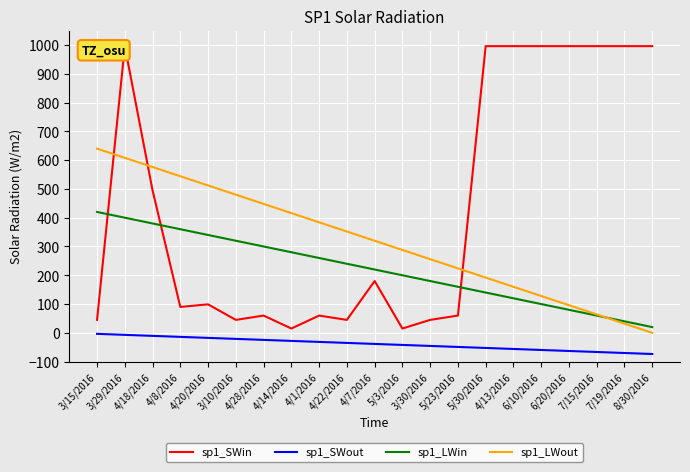

Reading left to right, list all the values displayed in this chart.

sp1_SWin: 3/15/2016=45.0	3/29/2016=996.0	4/18/2016=495.0	4/8/2016=90.0	4/20/2016=99.0	3/10/2016=45.0	4/28/2016=60.0	4/14/2016=15.0	4/1/2016=60.0	4/22/2016=45.0	4/7/2016=180.0	5/3/2016=15.0	3/30/2016=45.0	5/23/2016=60.0	5/30/2016=996.0	4/13/2016=996.0	6/10/2016=996.0	6/20/2016=996.0	7/15/2016=996.0	7/19/2016=996.0	8/30/2016=996.0
sp1_SWout: 3/15/2016=-3.5	3/29/2016=-7.0	4/18/2016=-10.5	4/8/2016=-14.0	4/20/2016=-17.5	3/10/2016=-21.0	4/28/2016=-24.5	4/14/2016=-28.0	4/1/2016=-31.5	4/22/2016=-35.0	4/7/2016=-38.5	5/3/2016=-42.0	3/30/2016=-45.5	5/23/2016=-49.0	5/30/2016=-52.5	4/13/2016=-56.0	6/10/2016=-59.5	6/20/2016=-63.0	7/15/2016=-66.5	7/19/2016=-70.0	8/30/2016=-73.5
sp1_LWin: 3/15/2016=420.0	3/29/2016=400.0	4/18/2016=380.0	4/8/2016=360.0	4/20/2016=340.0	3/10/2016=320.0	4/28/2016=300.0	4/14/2016=280.0	4/1/2016=260.0	4/22/2016=240.0	4/7/2016=220.0	5/3/2016=200.0	3/30/2016=180.0	5/23/2016=160.0	5/30/2016=140.0	4/13/2016=120.0	6/10/2016=100.0	6/20/2016=80.0	7/15/2016=60.0	7/19/2016=40.0	8/30/2016=20.0
sp1_LWout: 3/15/2016=640.0	3/29/2016=608.0	4/18/2016=576.0	4/8/2016=544.0	4/20/2016=512.0	3/10/2016=480.0	4/28/2016=448.0	4/14/2016=416.0	4/1/2016=384.0	4/22/2016=352.0	4/7/2016=320.0	5/3/2016=288.0	3/30/2016=256.0	5/23/2016=224.0	5/30/2016=192.0	4/13/2016=160.0	6/10/2016=128.0	6/20/2016=96.0	7/15/2016=64.0	7/19/2016=32.0	8/30/2016=0.0